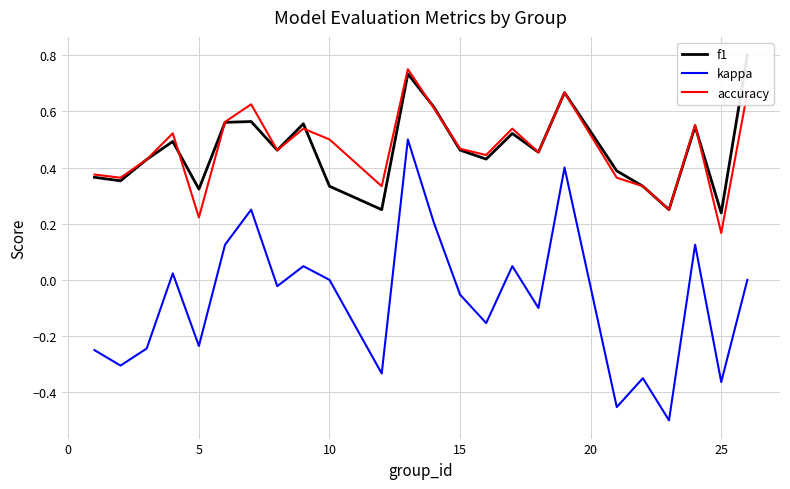

The kappa series shows 0.0 at 10. True or false?

True